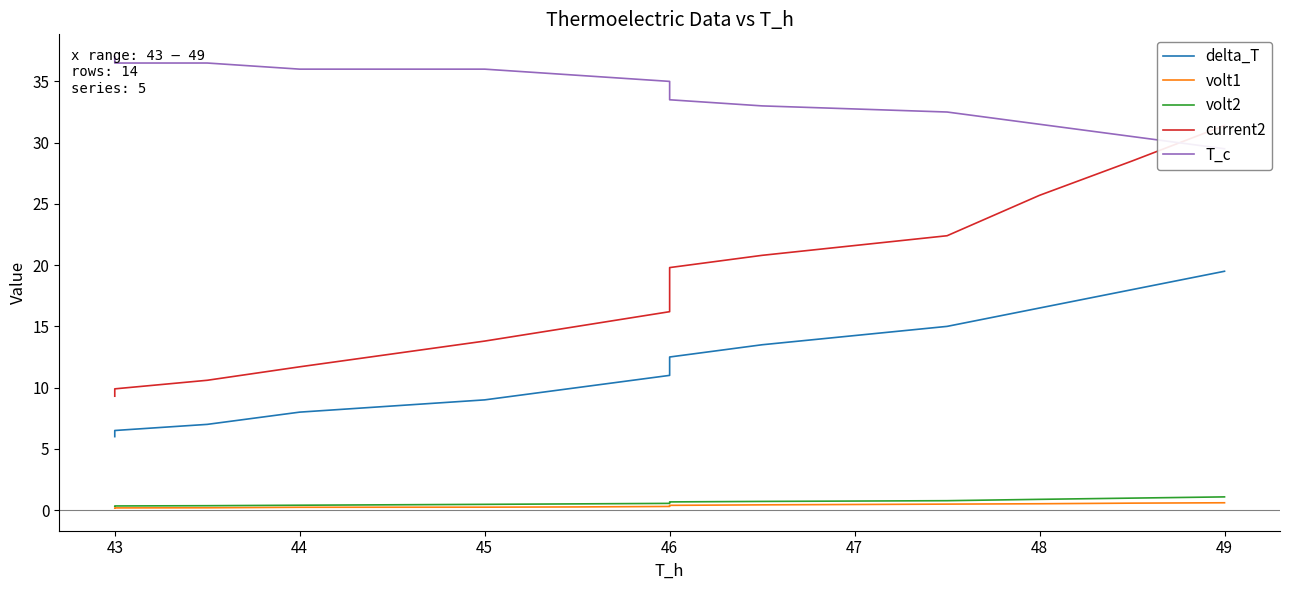

What is the smallest value displayed?

0.2